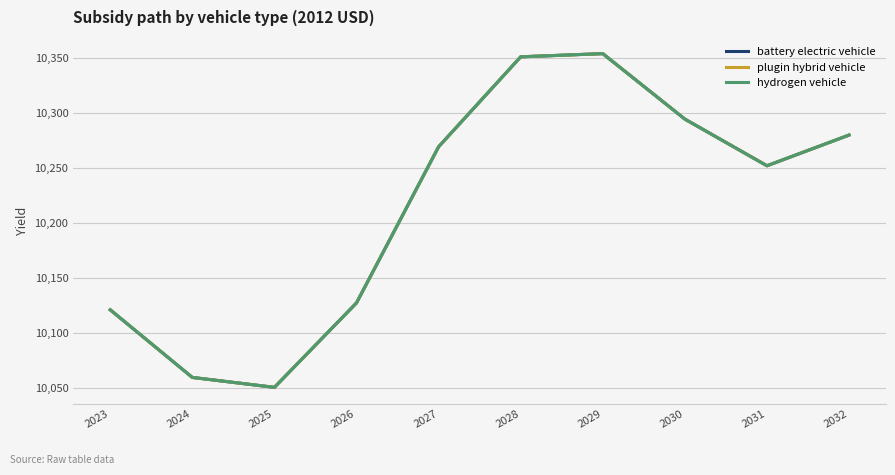

What is the maximum value shown in the chart?

10353.7